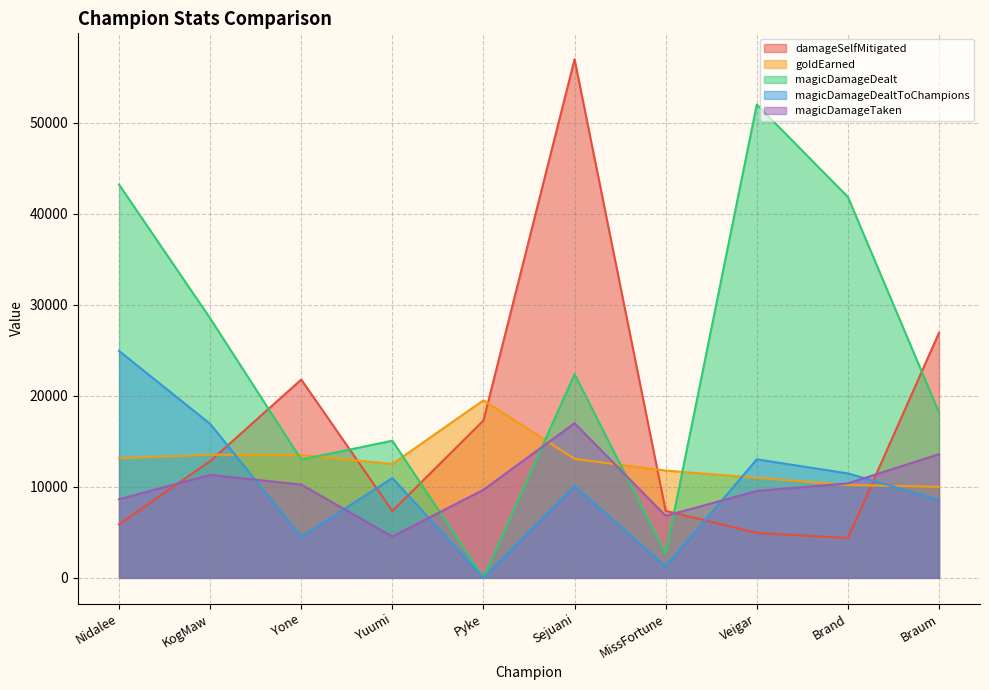

At which label is damageSelfMitigated closest to 30691?

Braum